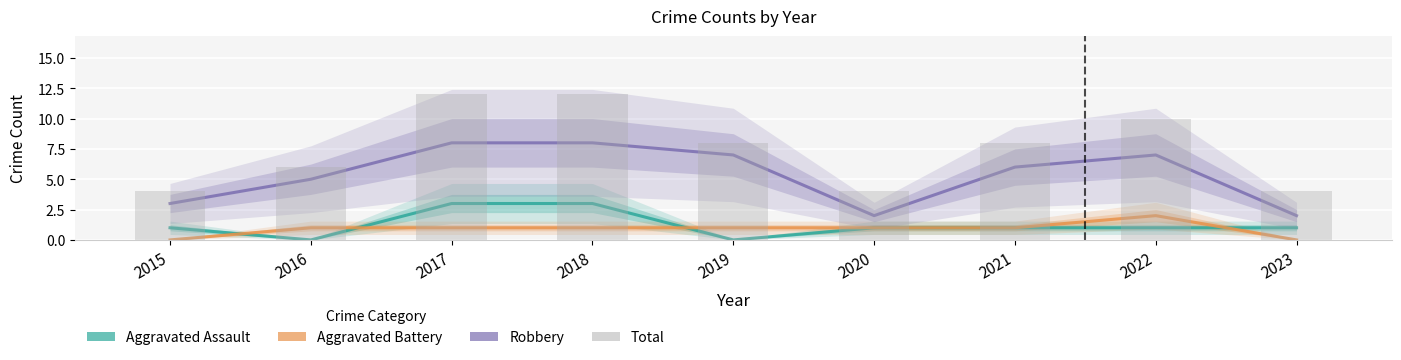

How many values in the Aggravated Battery series exceed 1?

1